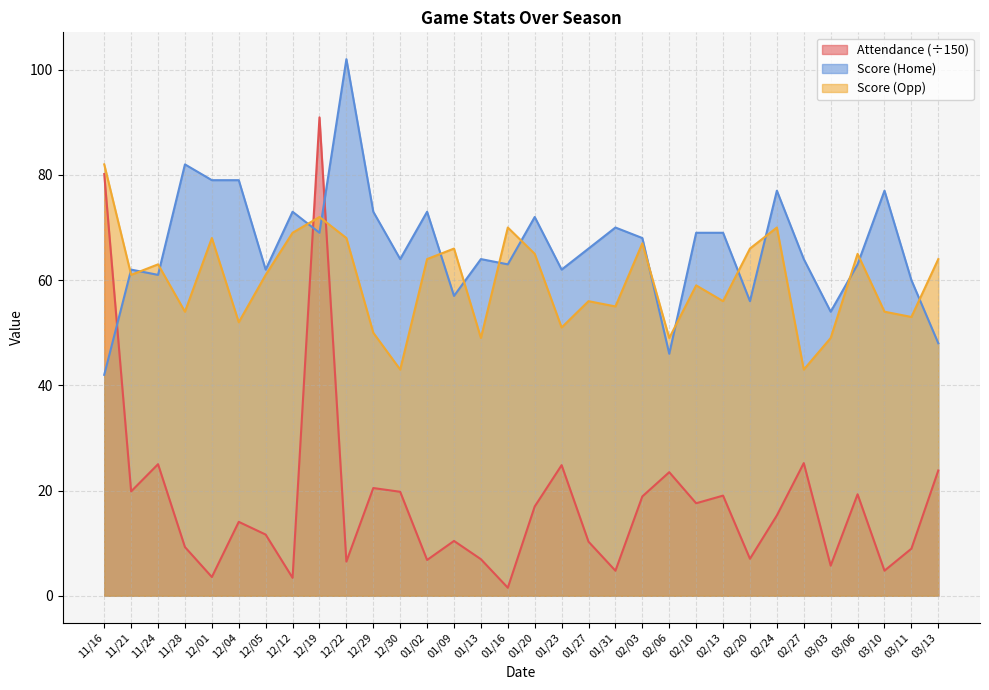

True or false: Score (Opp) has more than 2 points higher than both neighbors.

True